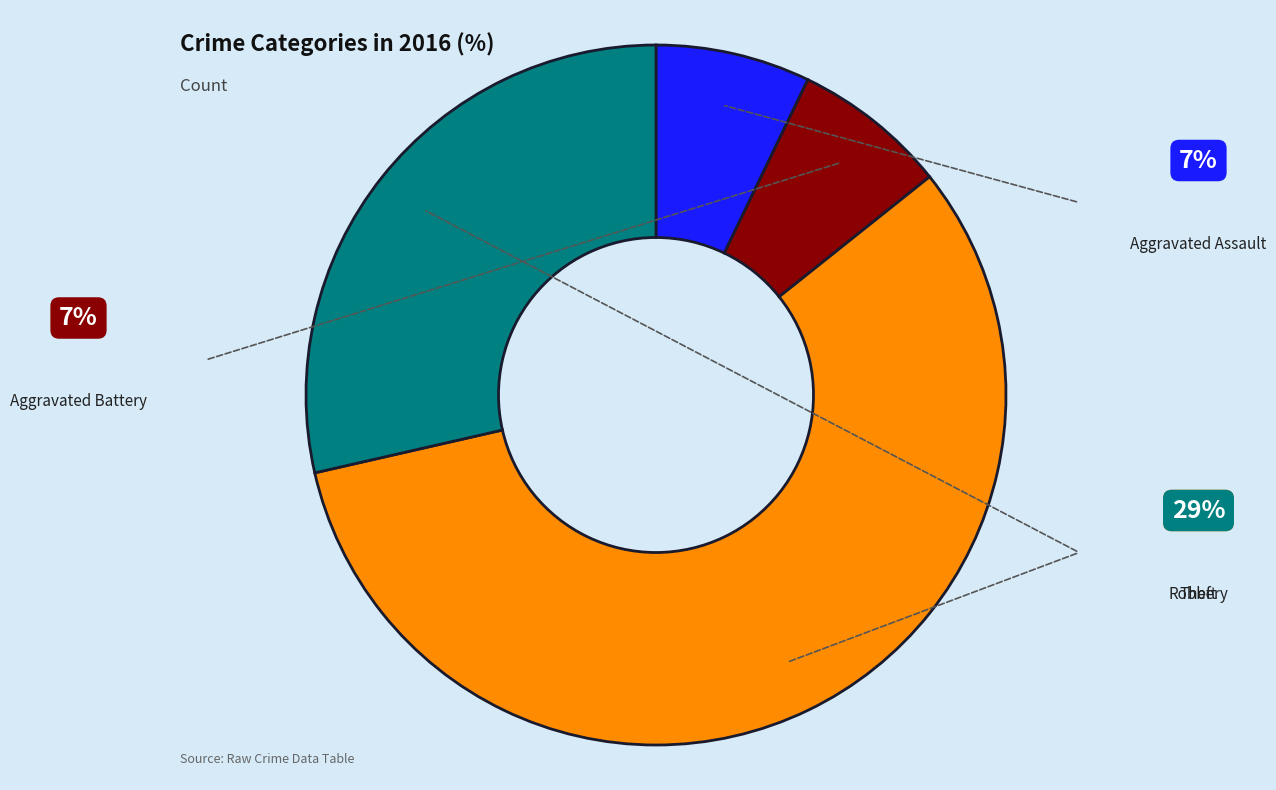

How many segments does this pie chart have?

4